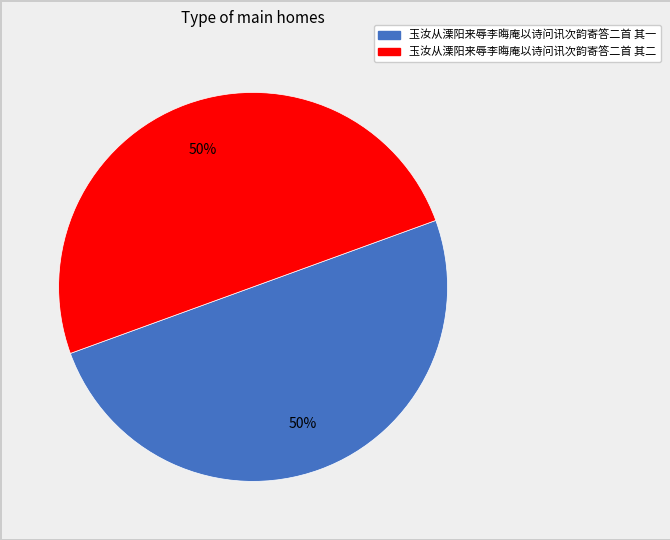

Is it true that 玉汝从溧阳来辱李晦庵以诗问讯次韵寄答二首 其一 is 40% of the pie?

False